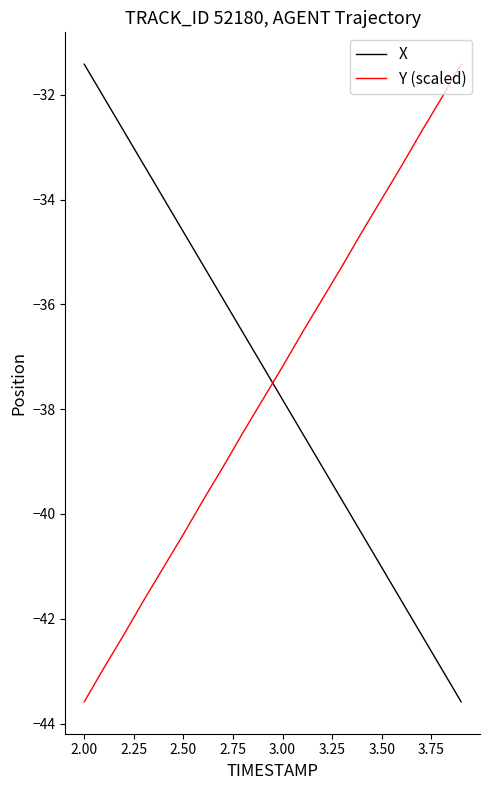

What is the lowest value of the X series?

-43.6